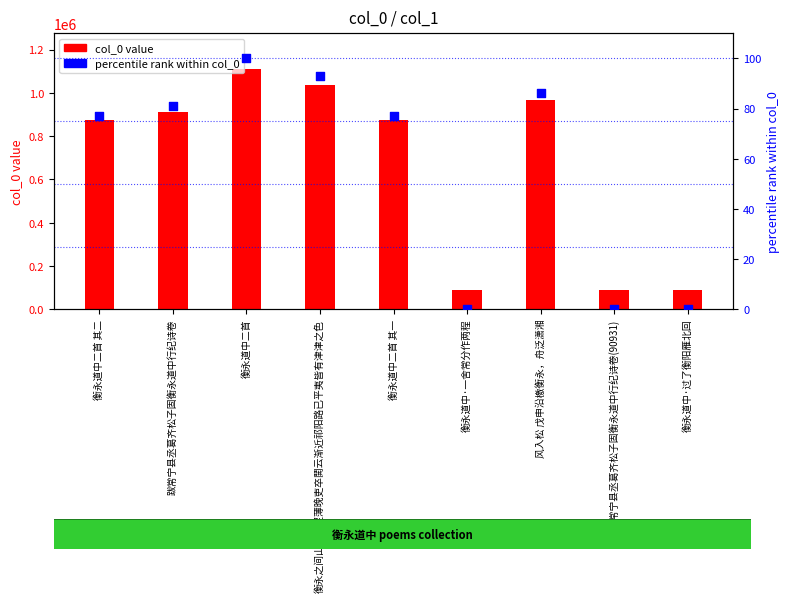

At how many categories does at least one series exceed 106580?

6